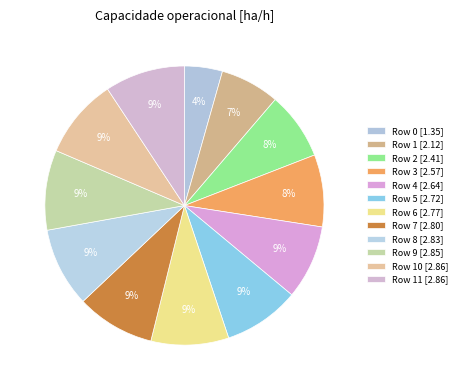

How many slices are in this pie chart?

12